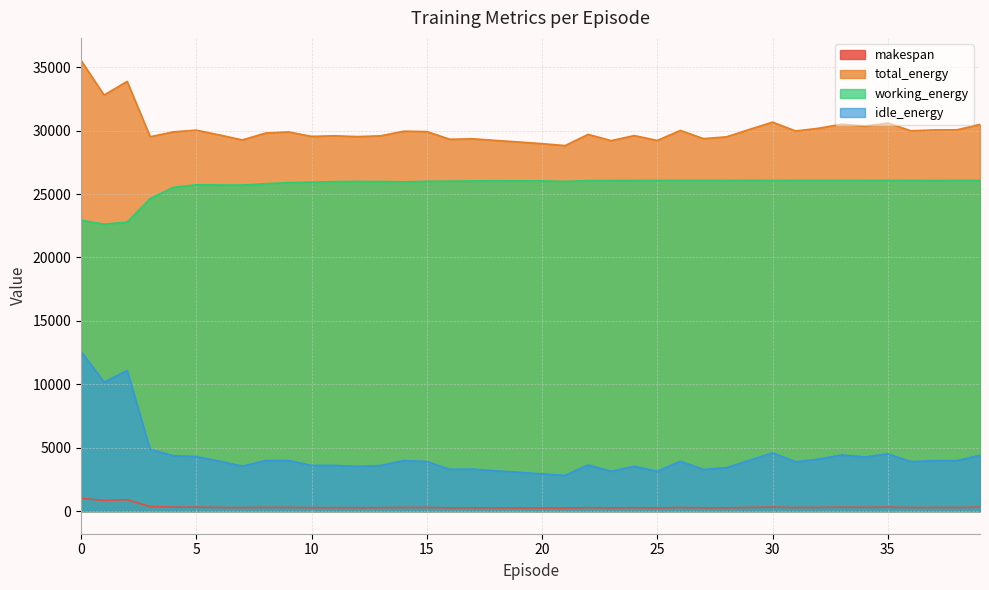

How many values in the working_energy series exceed 26039?

20